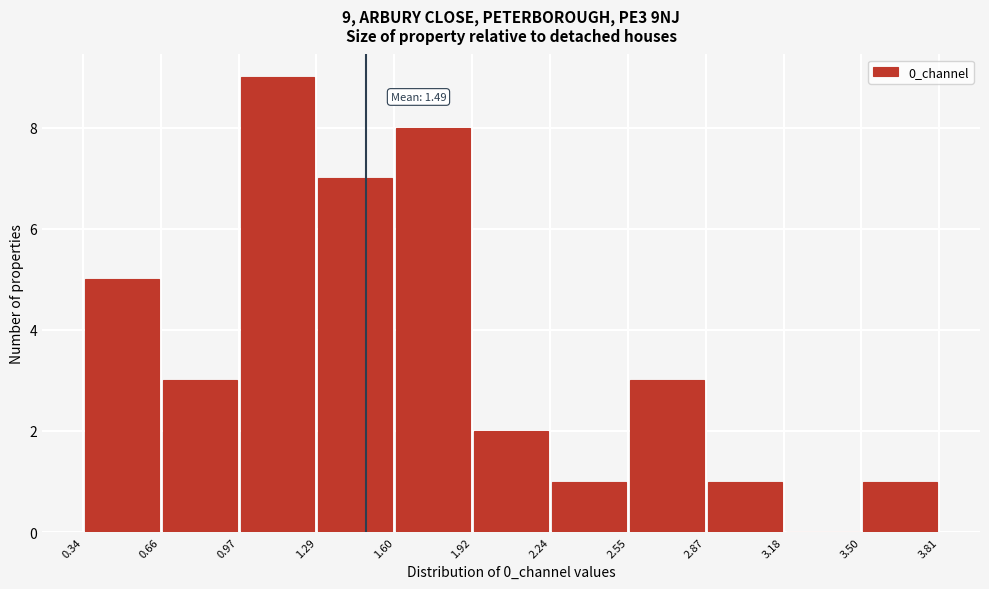

Which range on the x-axis has the tallest bar?

0.97 to 1.29